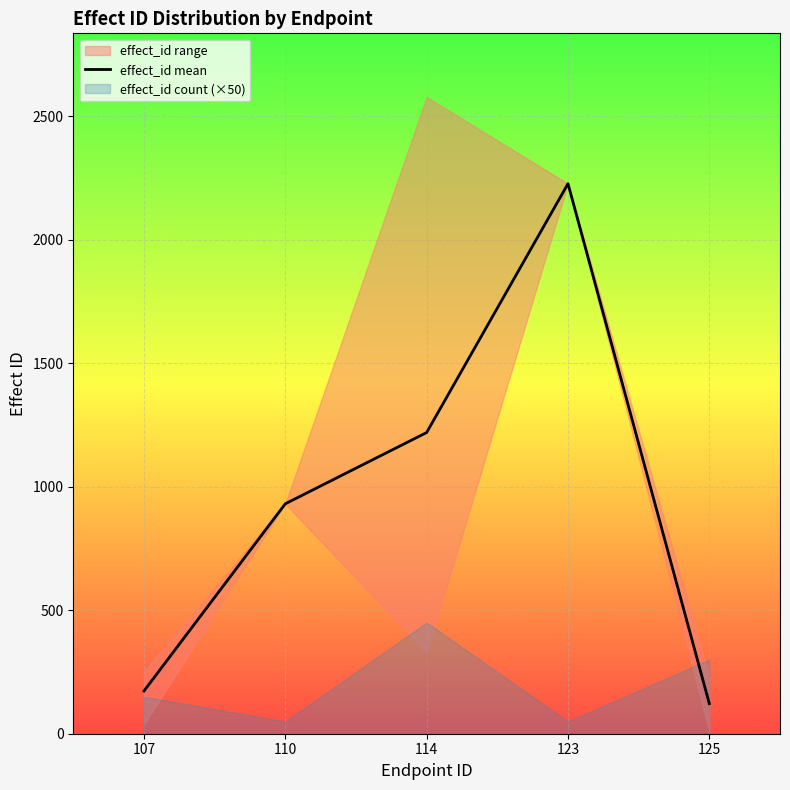

How many data points are less than 931?

2